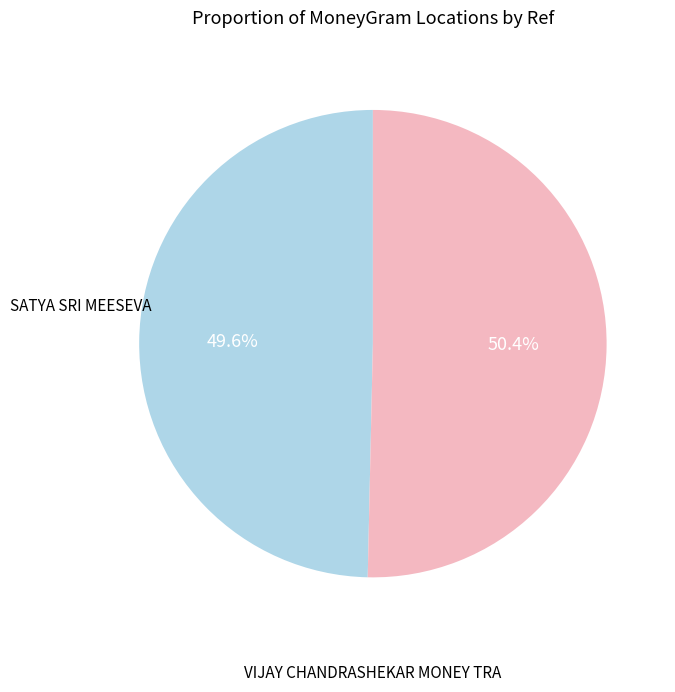

Which category has the biggest portion of the pie?

VIJAY CHANDRASHEKAR MONEY TRA